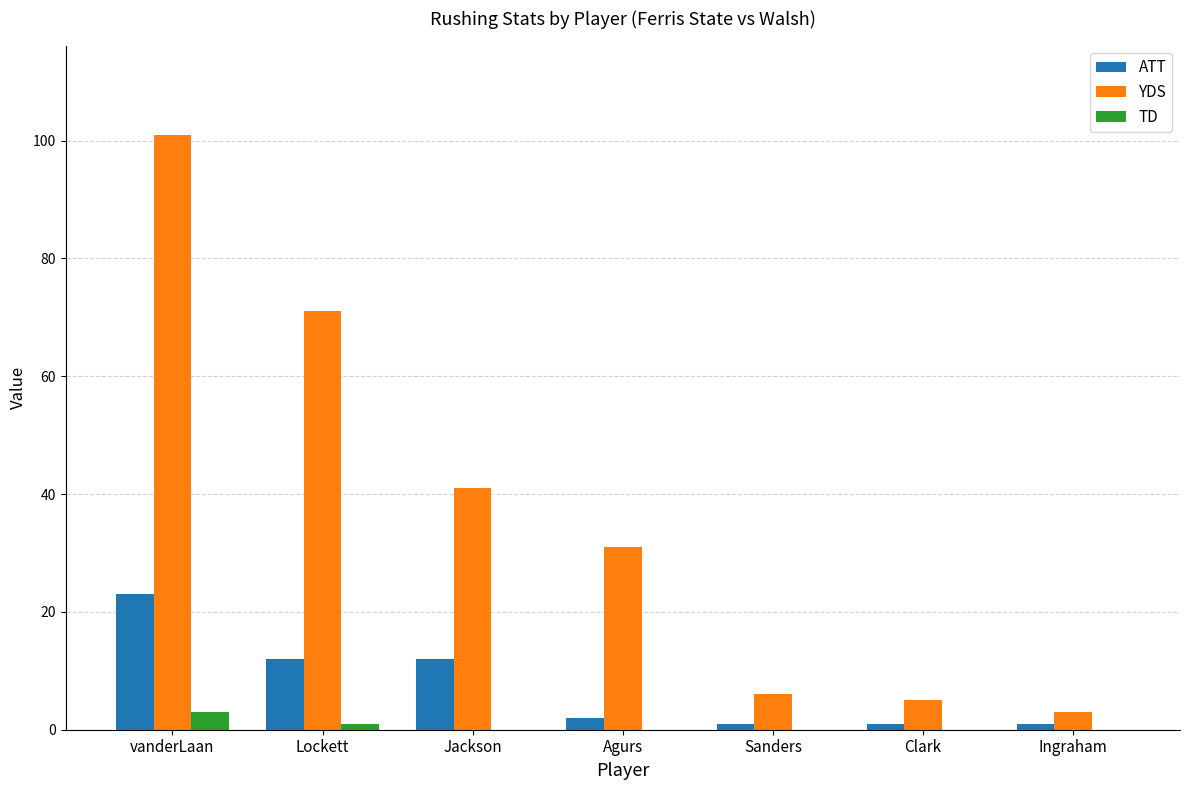

The value of YDS at Clark is 5. True or false?

True